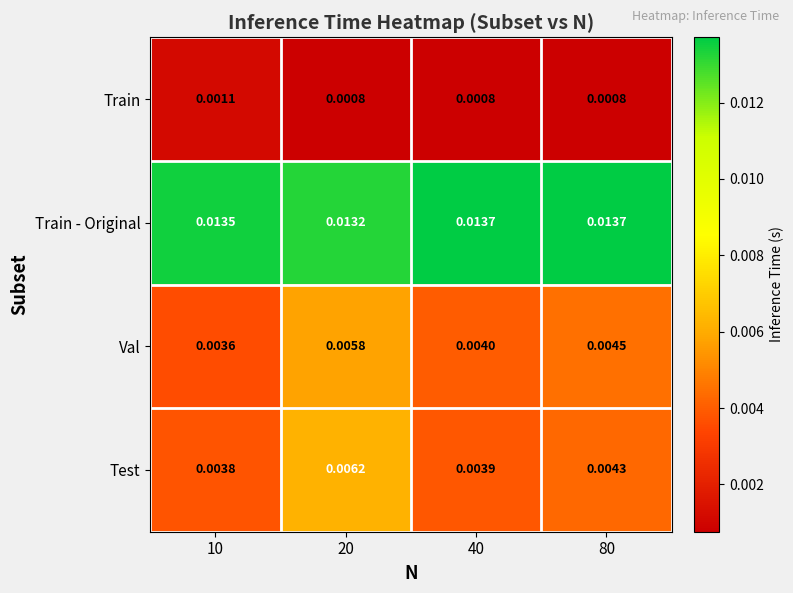

How many distinct data groups are displayed?

4